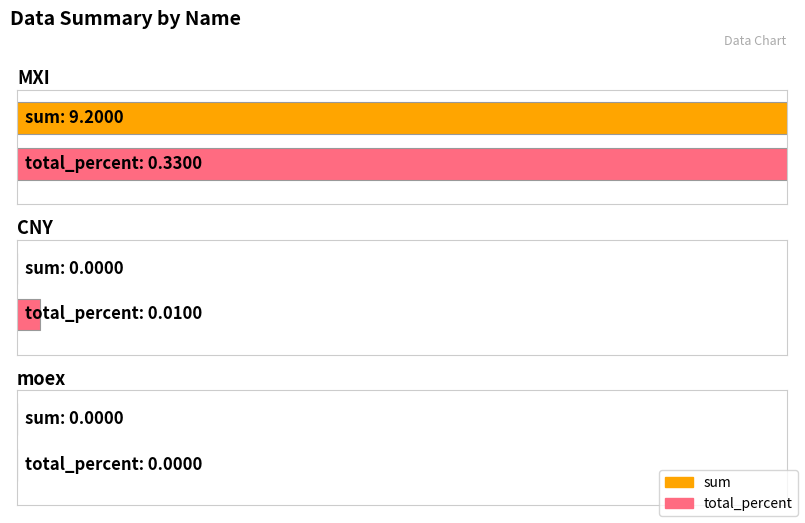

The average_percent series shows 0.0 at CNY. True or false?

False